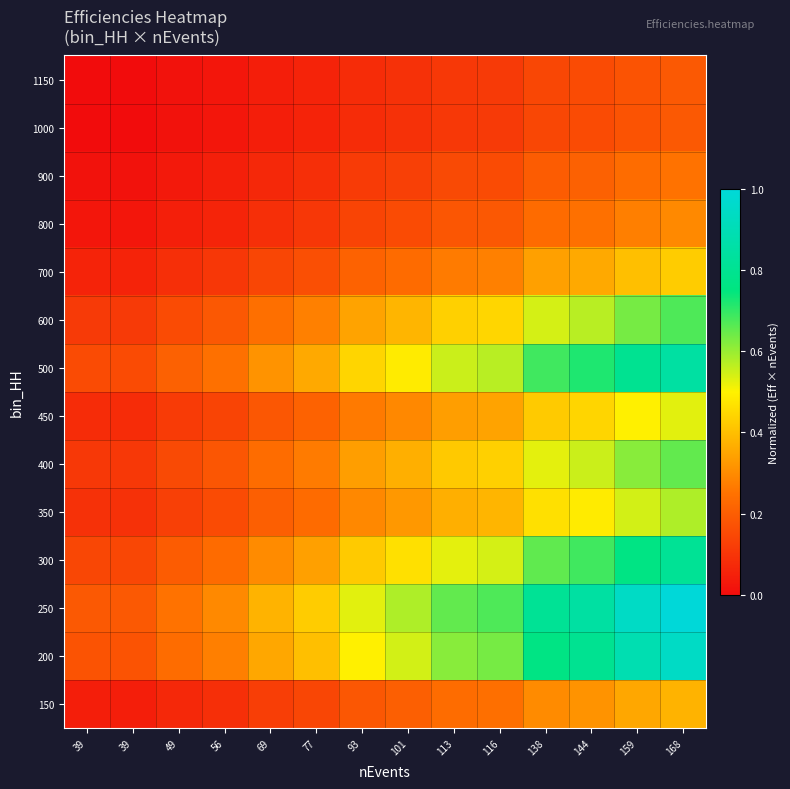

Reading left to right, transcribe all the data shown in this chart.

150: 39=0.0	39=0.0	49=0.1	56=0.1	69=0.1	77=0.1	93=0.2	101=0.2	113=0.2	116=0.2	138=0.3	144=0.3	159=0.4	168=0.4
200: 39=0.2	39=0.2	49=0.2	56=0.3	69=0.4	77=0.4	93=0.5	101=0.5	113=0.6	116=0.6	138=0.8	144=0.8	159=0.9	168=0.9
250: 39=0.2	39=0.2	49=0.3	56=0.3	69=0.4	77=0.4	93=0.5	101=0.6	113=0.7	116=0.7	138=0.8	144=0.8	159=0.9	168=1.0
300: 39=0.1	39=0.1	49=0.2	56=0.2	69=0.3	77=0.3	93=0.4	101=0.5	113=0.5	116=0.5	138=0.7	144=0.7	159=0.8	168=0.8
350: 39=0.1	39=0.1	49=0.1	56=0.2	69=0.2	77=0.2	93=0.3	101=0.3	113=0.4	116=0.4	138=0.5	144=0.5	159=0.5	168=0.6
400: 39=0.1	39=0.1	49=0.2	56=0.2	69=0.2	77=0.3	93=0.3	101=0.4	113=0.4	116=0.4	138=0.5	144=0.6	159=0.6	168=0.7
450: 39=0.1	39=0.1	49=0.1	56=0.1	69=0.2	77=0.2	93=0.3	101=0.3	113=0.3	116=0.3	138=0.4	144=0.4	159=0.5	168=0.5
500: 39=0.2	39=0.2	49=0.2	56=0.2	69=0.3	77=0.4	93=0.4	101=0.5	113=0.6	116=0.6	138=0.7	144=0.7	159=0.8	168=0.8
600: 39=0.1	39=0.1	49=0.2	56=0.2	69=0.2	77=0.3	93=0.3	101=0.4	113=0.4	116=0.4	138=0.5	144=0.6	159=0.6	168=0.7
700: 39=0.1	39=0.1	49=0.1	56=0.1	69=0.1	77=0.2	93=0.2	101=0.2	113=0.3	116=0.3	138=0.3	144=0.4	159=0.4	168=0.4
800: 39=0.0	39=0.0	49=0.0	56=0.1	69=0.1	77=0.1	93=0.1	101=0.2	113=0.2	116=0.2	138=0.2	144=0.2	159=0.3	168=0.3
900: 39=0.0	39=0.0	49=0.0	56=0.0	69=0.1	77=0.1	93=0.1	101=0.1	113=0.2	116=0.2	138=0.2	144=0.2	159=0.2	168=0.3
1000: 39=0.0	39=0.0	49=0.0	56=0.0	69=0.0	77=0.1	93=0.1	101=0.1	113=0.1	116=0.1	138=0.1	144=0.2	159=0.2	168=0.2
1150: 39=0.0	39=0.0	49=0.0	56=0.0	69=0.0	77=0.1	93=0.1	101=0.1	113=0.1	116=0.1	138=0.1	144=0.2	159=0.2	168=0.2